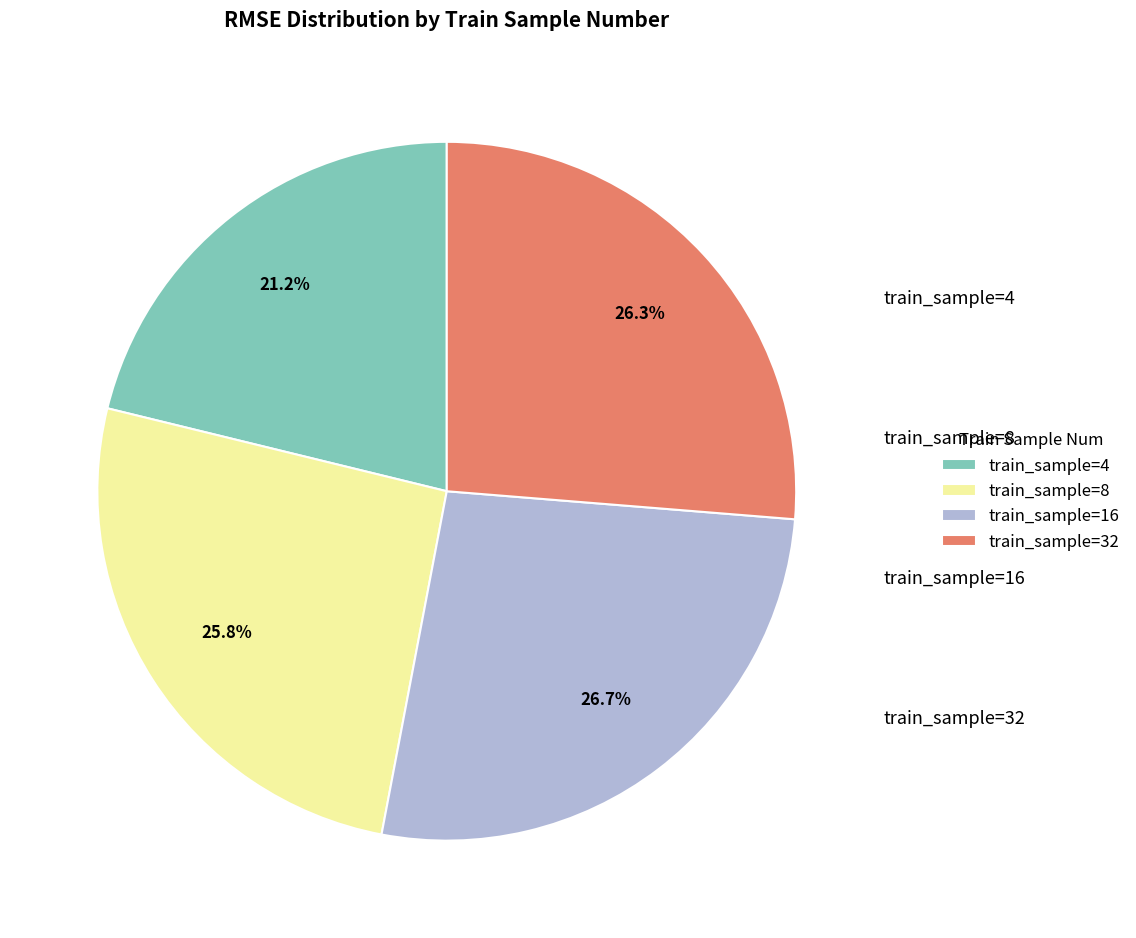

Does train_sample=8 represent more than half of the total?

No